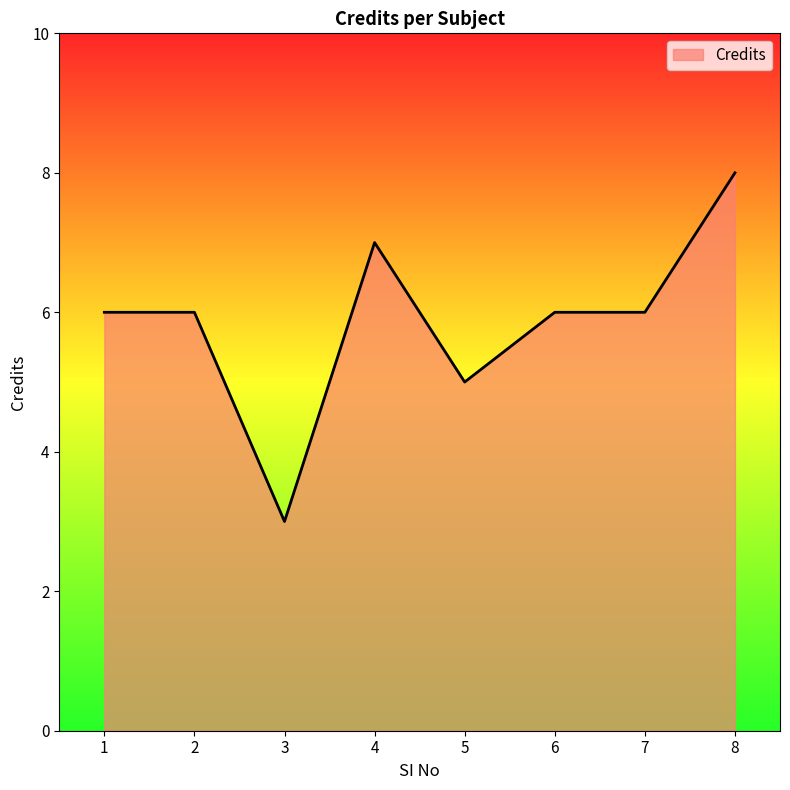

The value at 3 is 3. True or false?

True